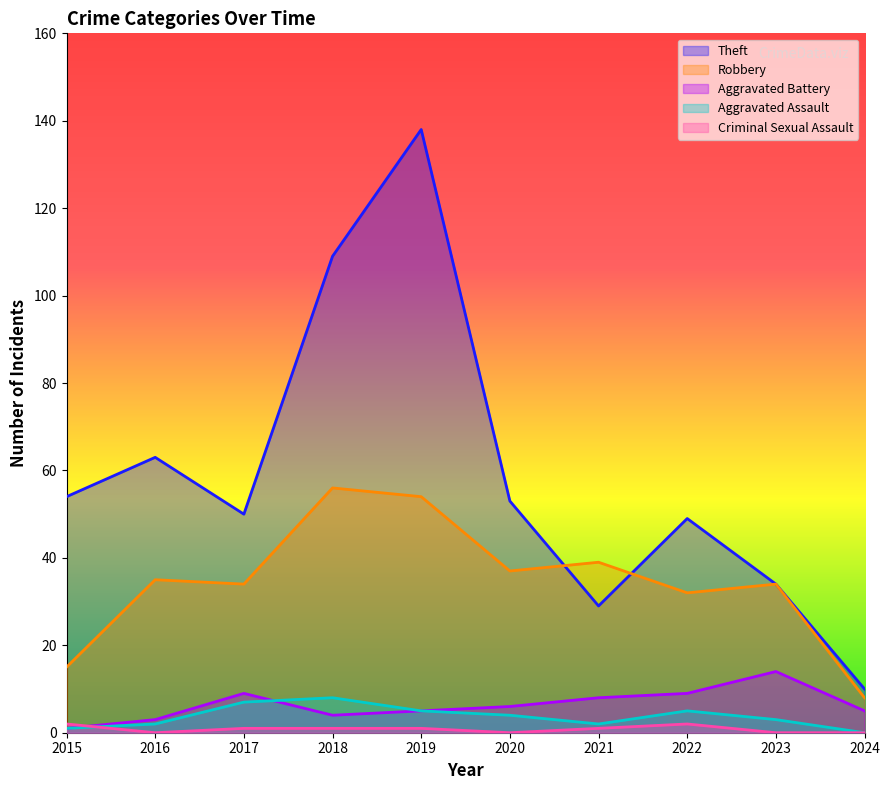

Which category has the highest value in the Aggravated Assault series?

2018